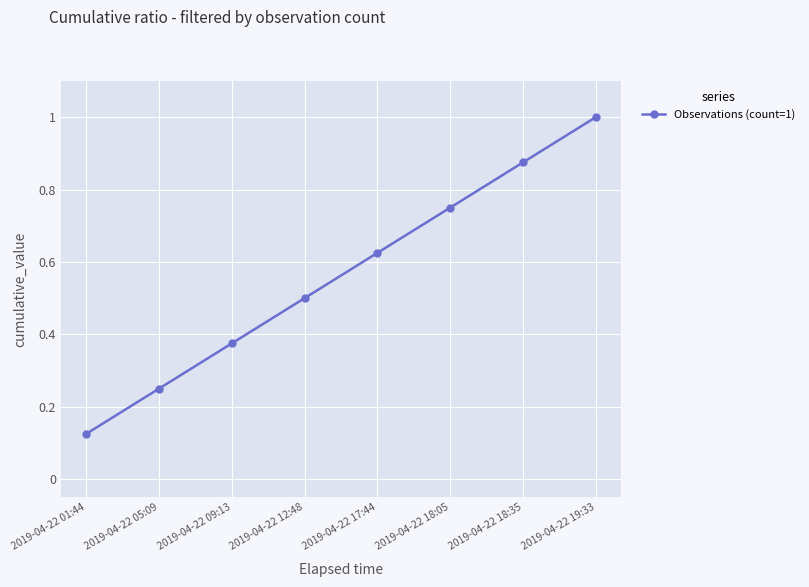

What position from the right is 2019-04-22 17:44?

4